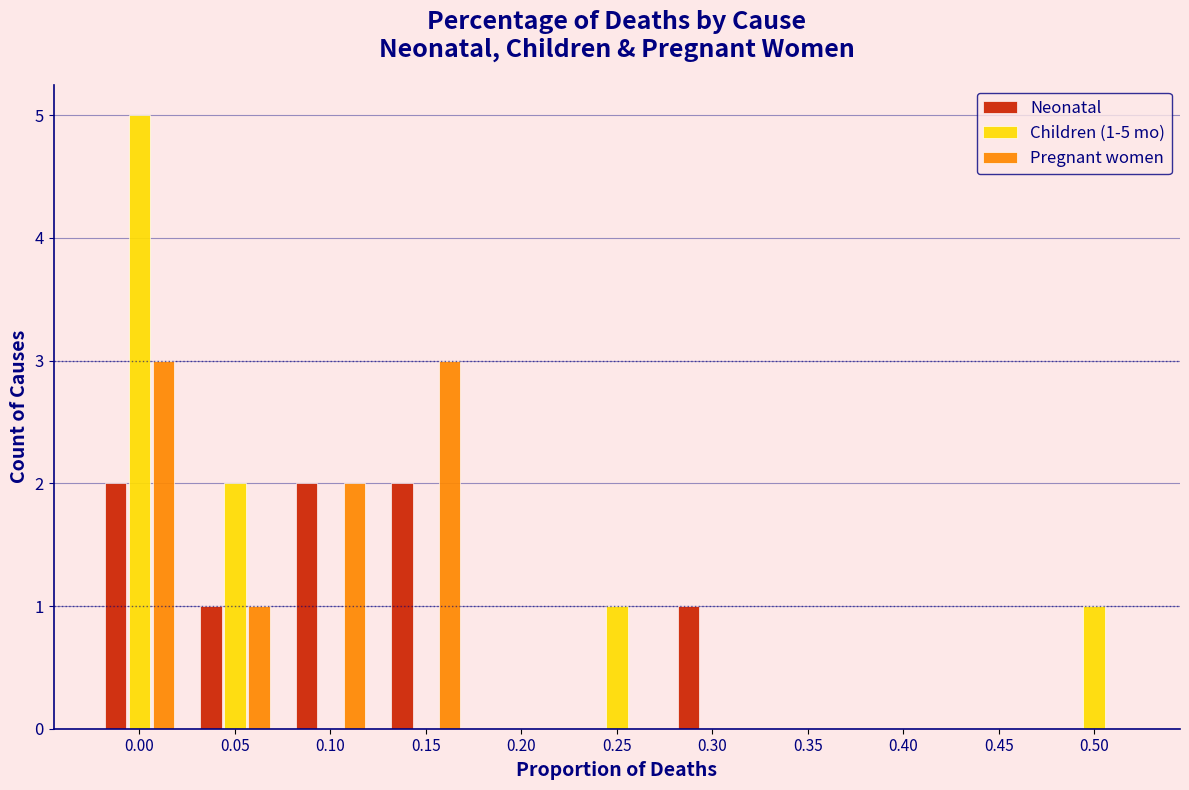

The value of Pregnant women at 0.35 is 0. True or false?

True